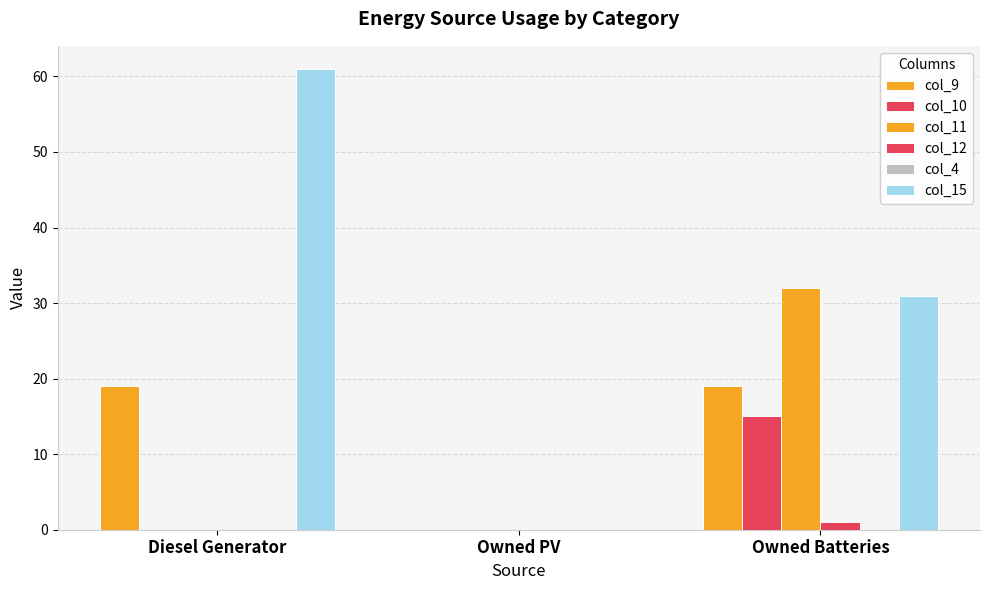

Count the number of categories in the chart.

3